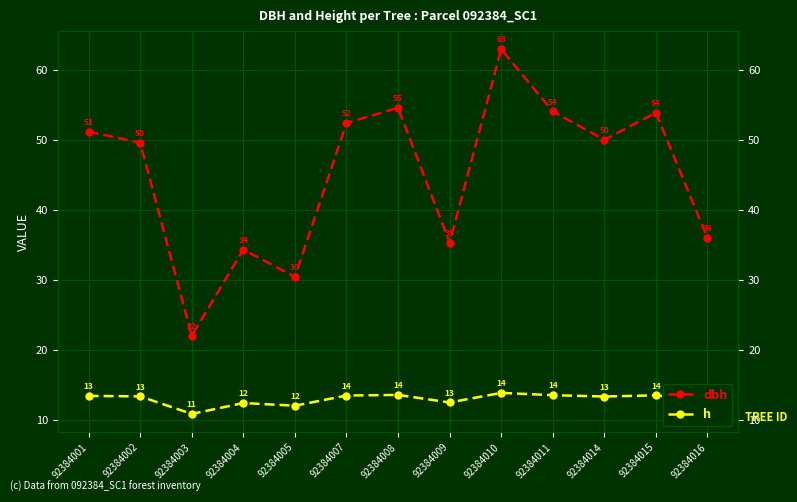

Which has a higher value, 92384004 or 92384016?

92384016